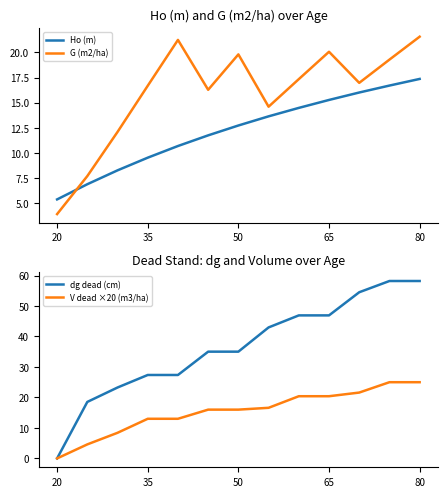

The value of G (m2/ha) at 20 is 2.2. True or false?

False